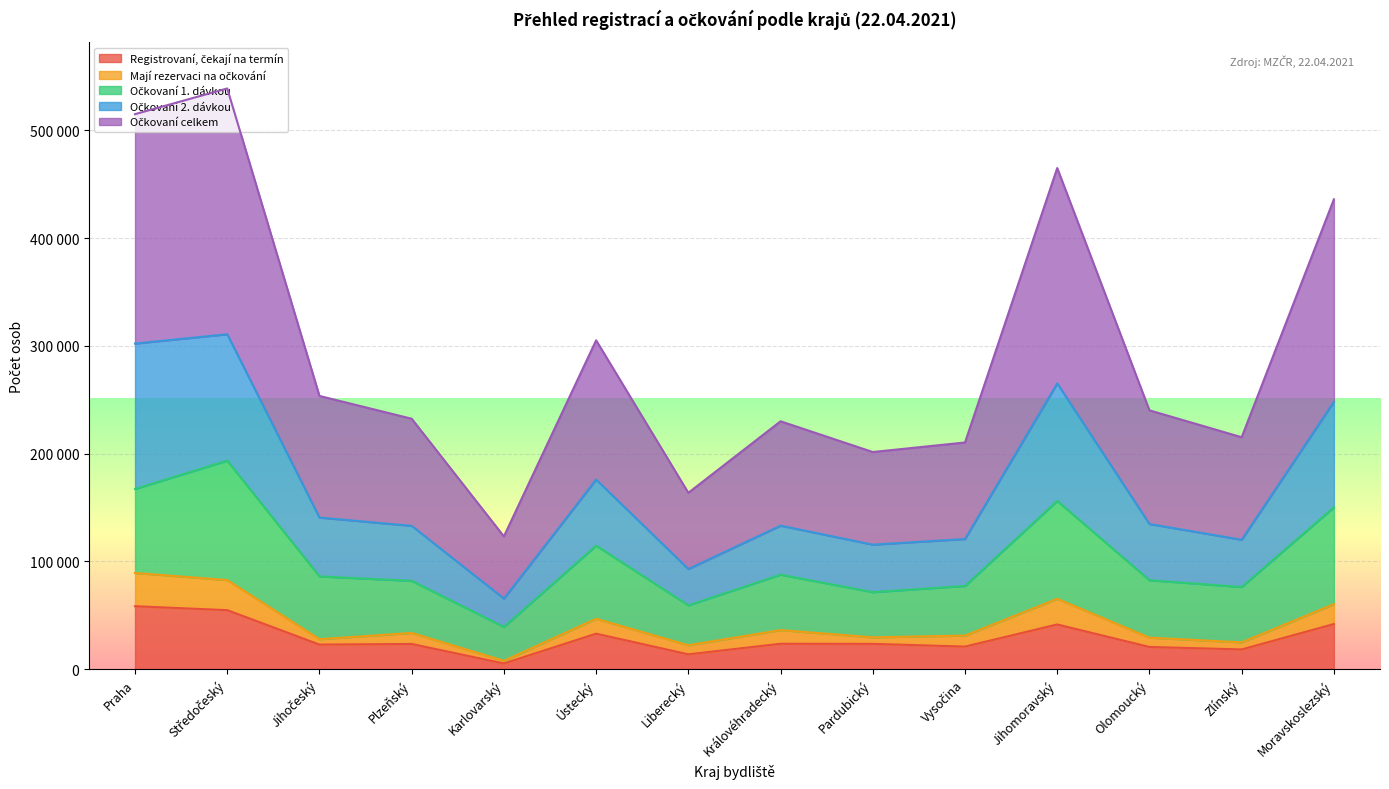

How many interior local valleys does the Mají rezervaci na očkování series have?

5